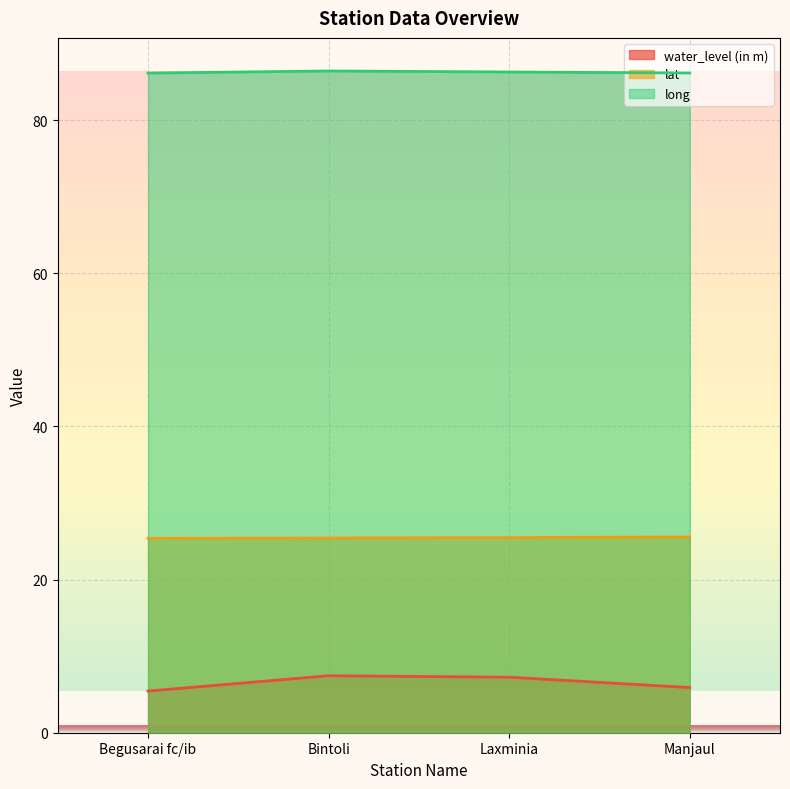

What is the label of the 1st point from the left?

Begusarai fc/ib